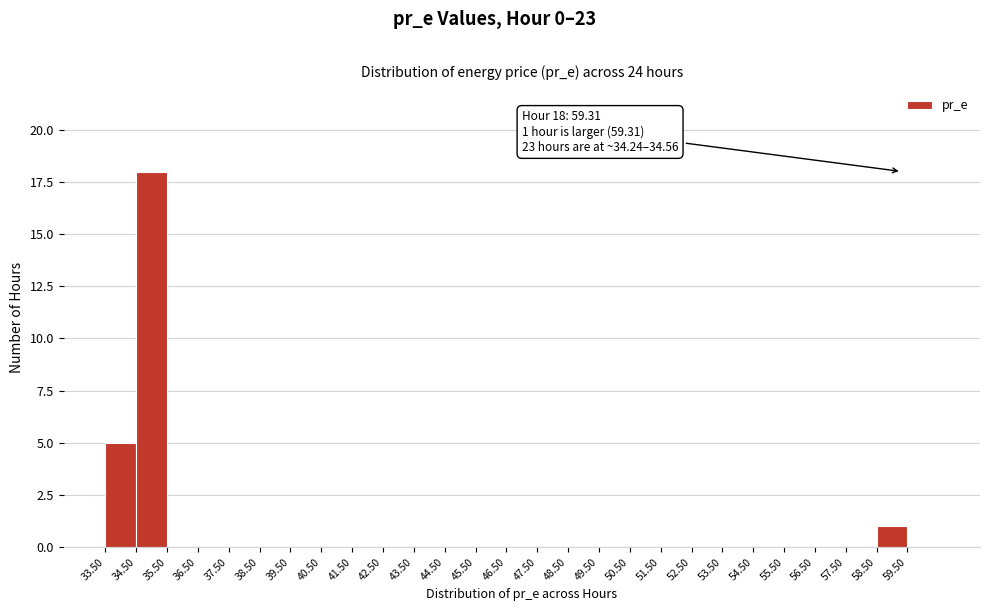

Over which range of the x-axis is the bar tallest?

34.5 to 35.5